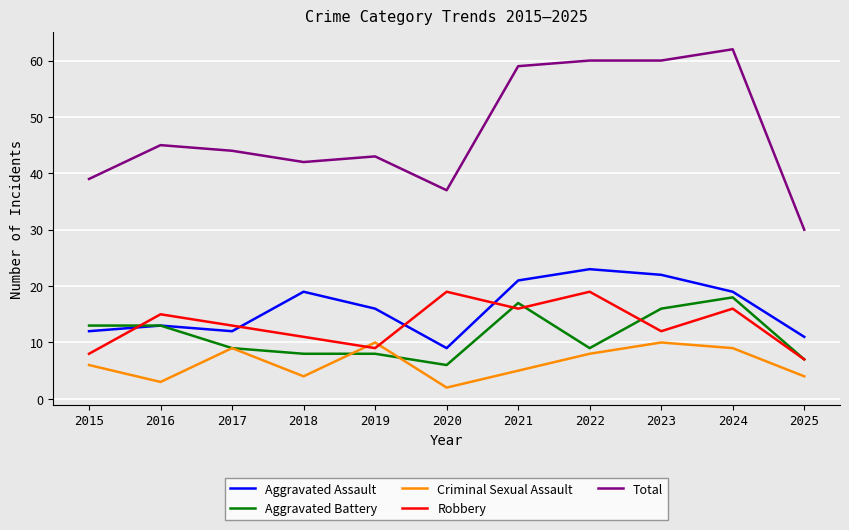

Which series has the widest spread of values?

Total